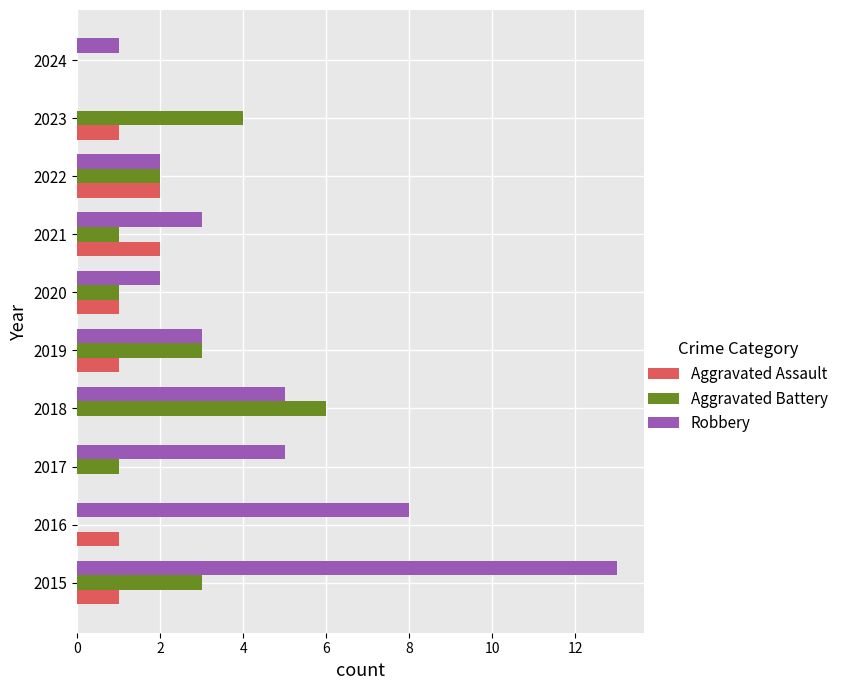

Which series has the largest total across all categories?

Robbery